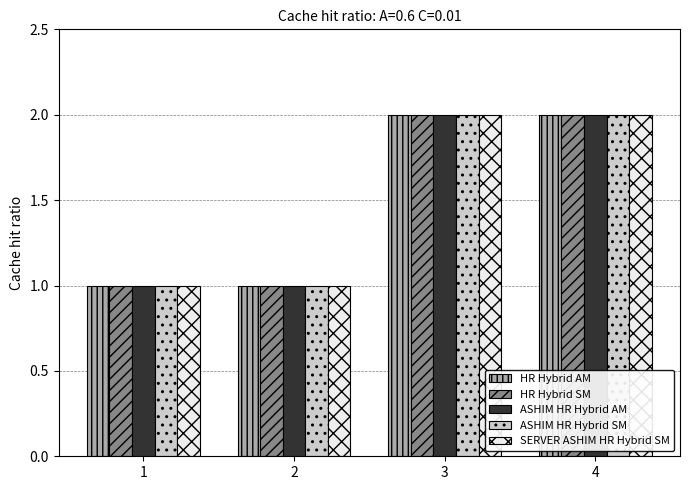

The ASHIM HR Hybrid SM series shows 1 at 4. True or false?

False